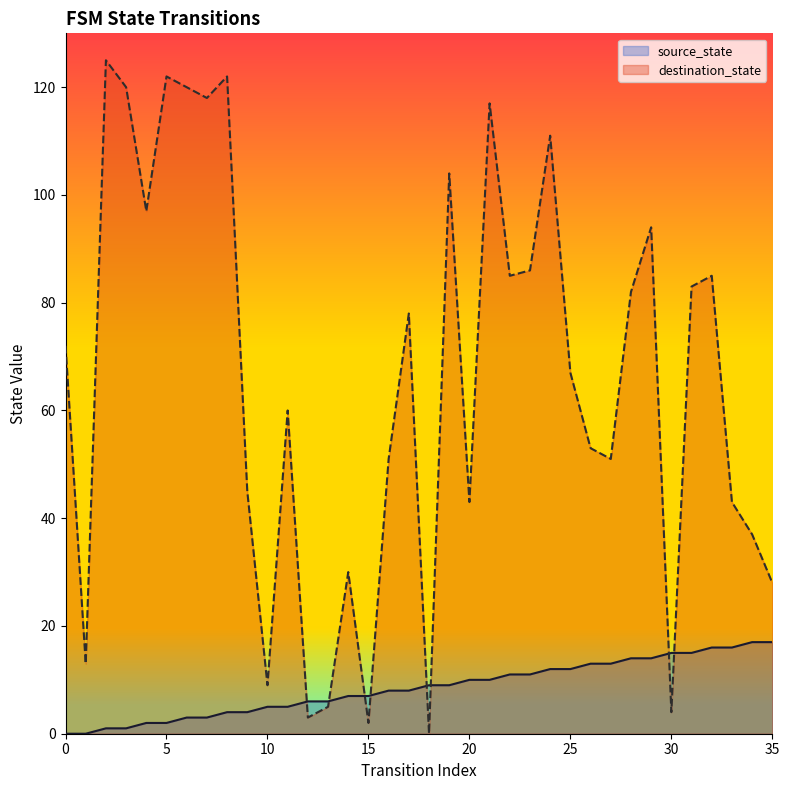

What is the difference between the highest and lowest values at 24?

99